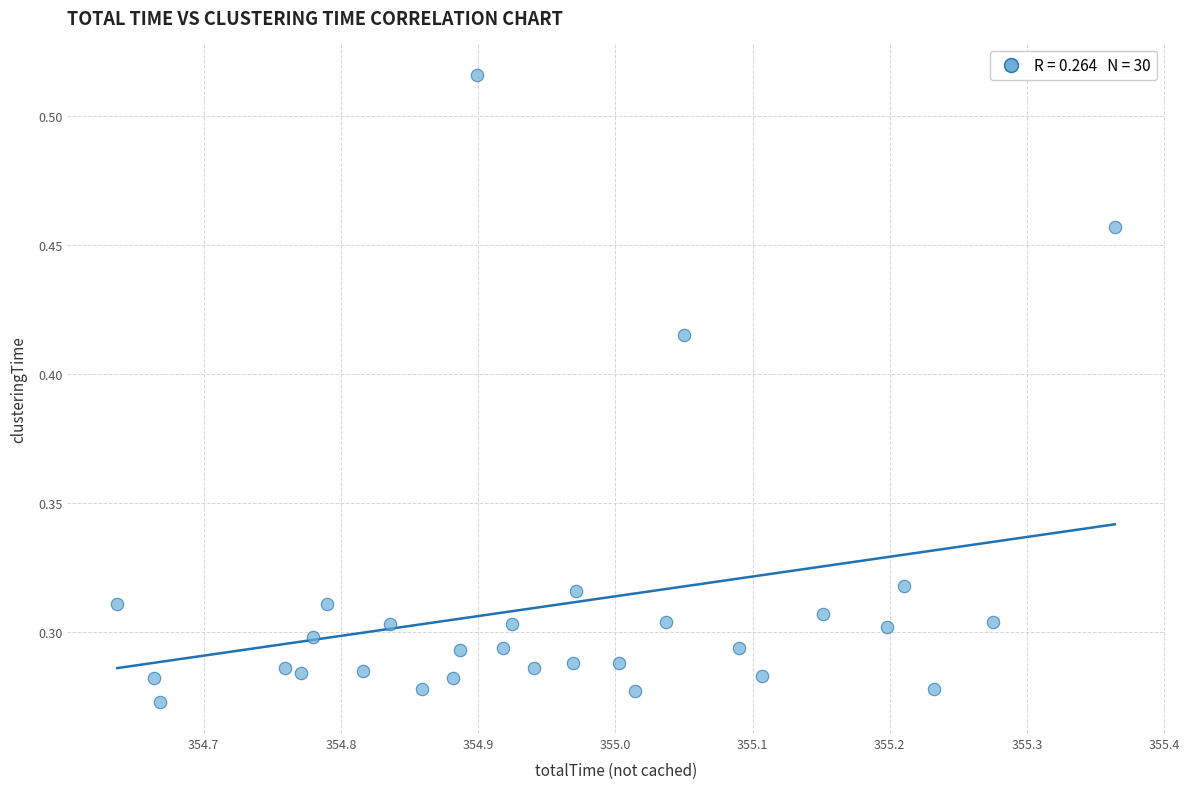

What is the range of X values (max minus min)?

0.7